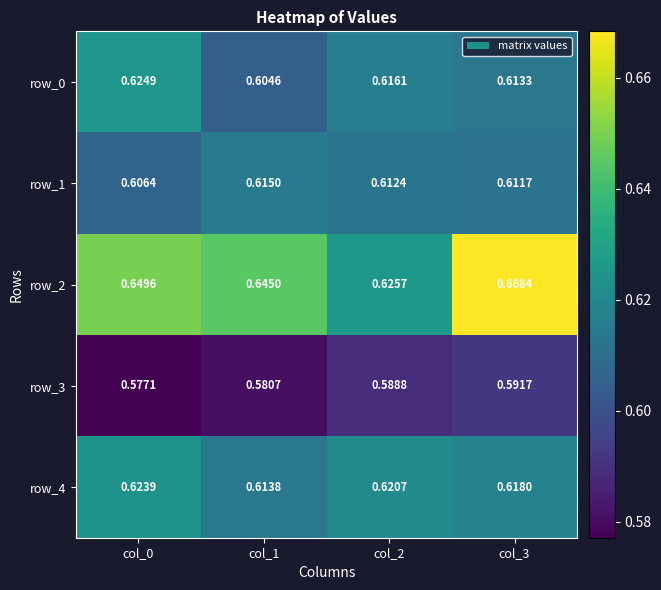

Count the number of data series in this chart.

5